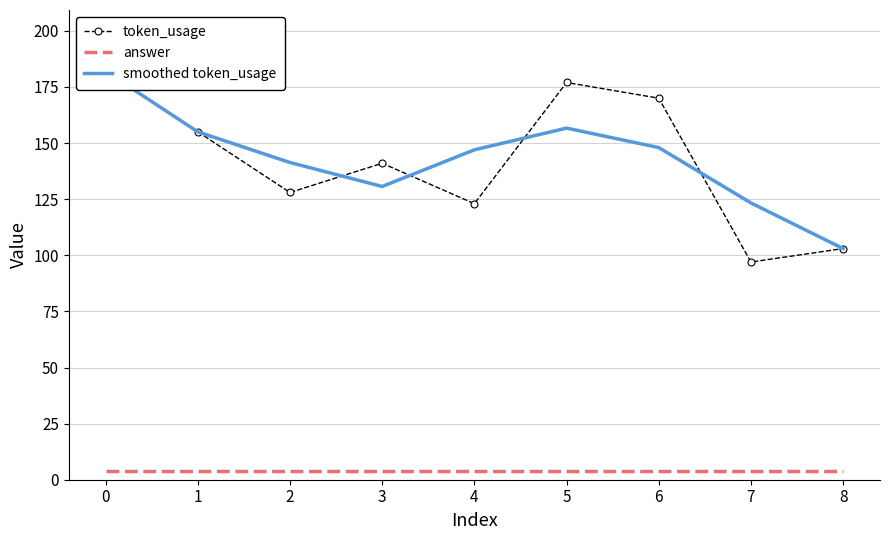

True or false: token_usage and smoothed token_usage intersect in this chart.

True